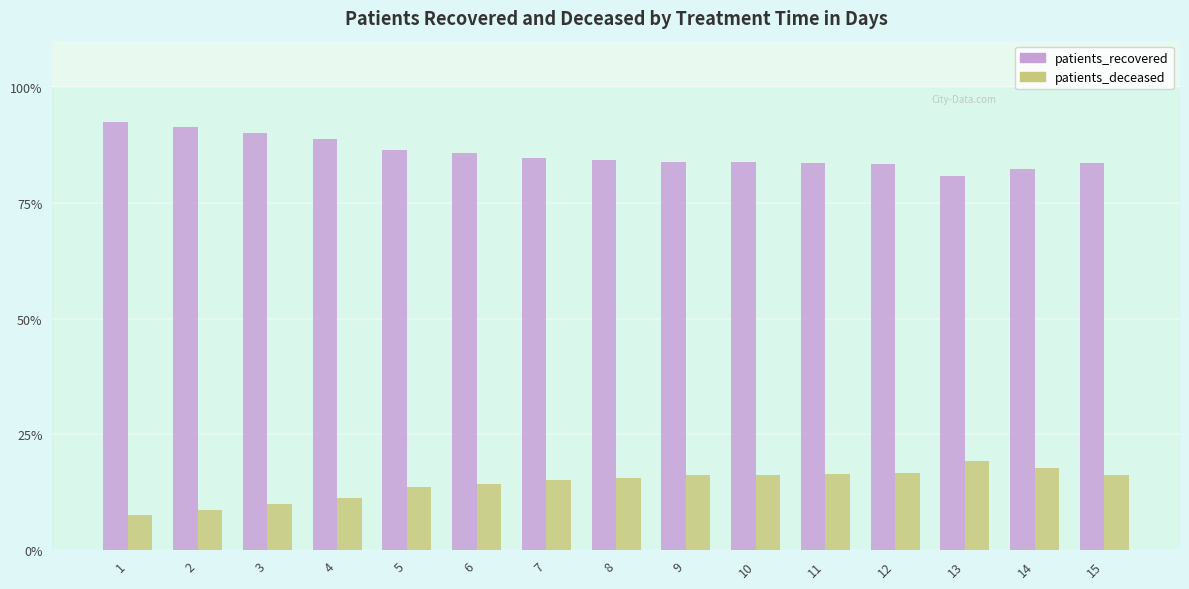

What is the difference between the maximum and second lowest values in the patients_recovered series?

10.3